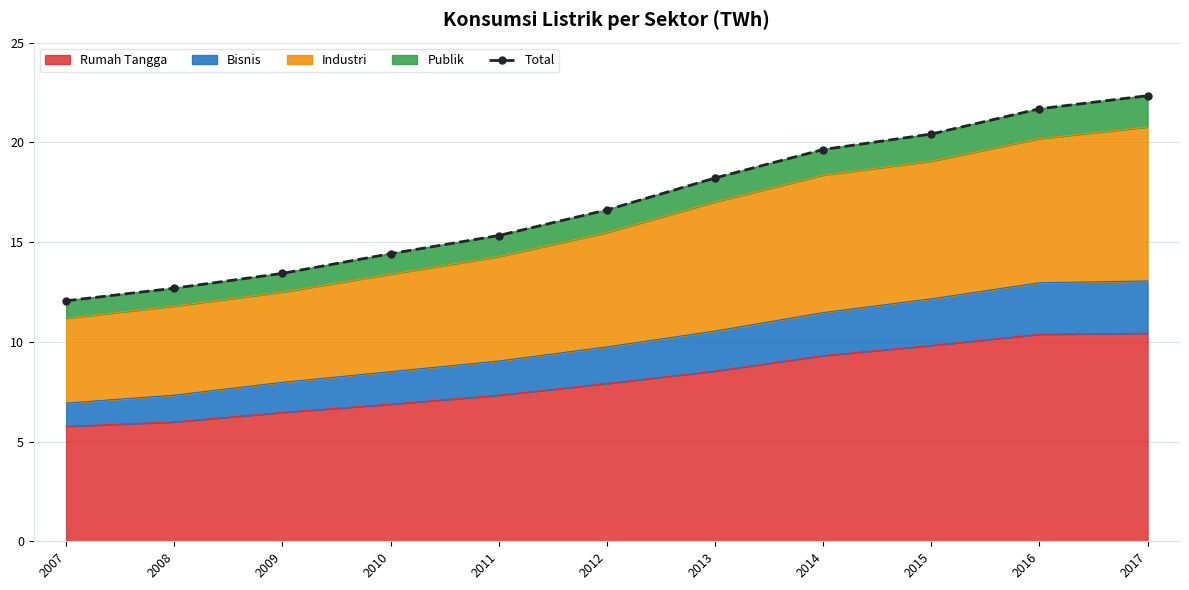

Where does the data first go above 16?

2012